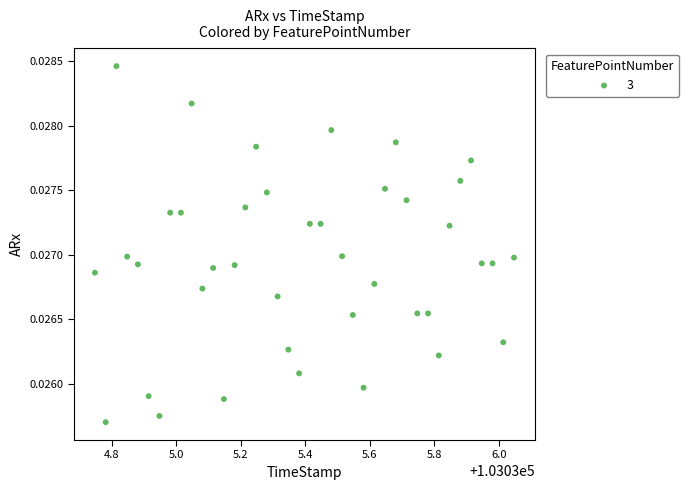

What is the range of X values (max minus min)?

1.3